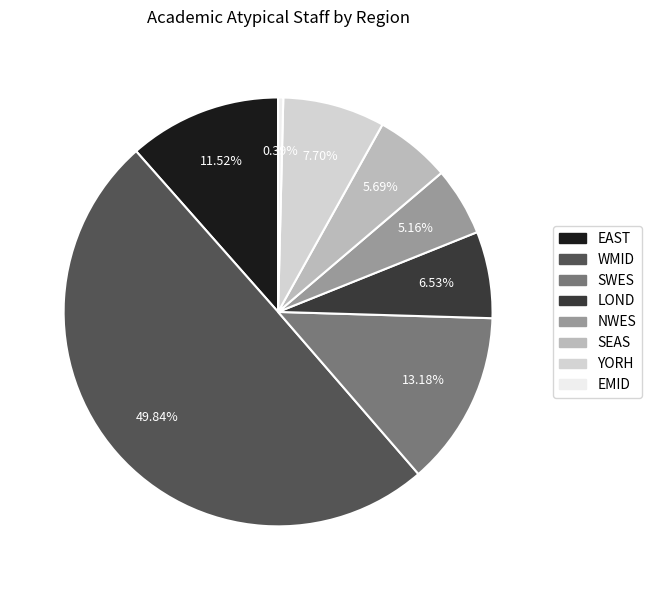

To the nearest percent, what is the difference between the EAST and WMID slice percentages?

38%